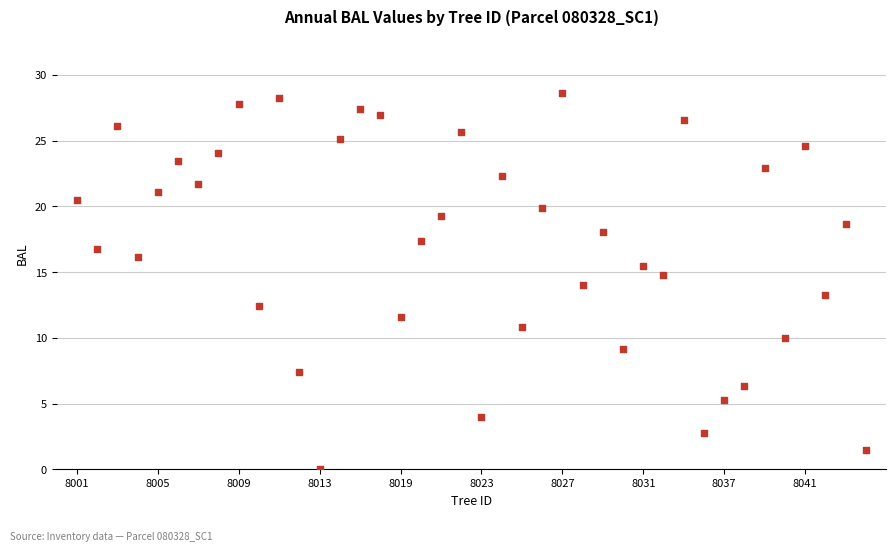

What is the range of Y values (max minus min)?

28.6